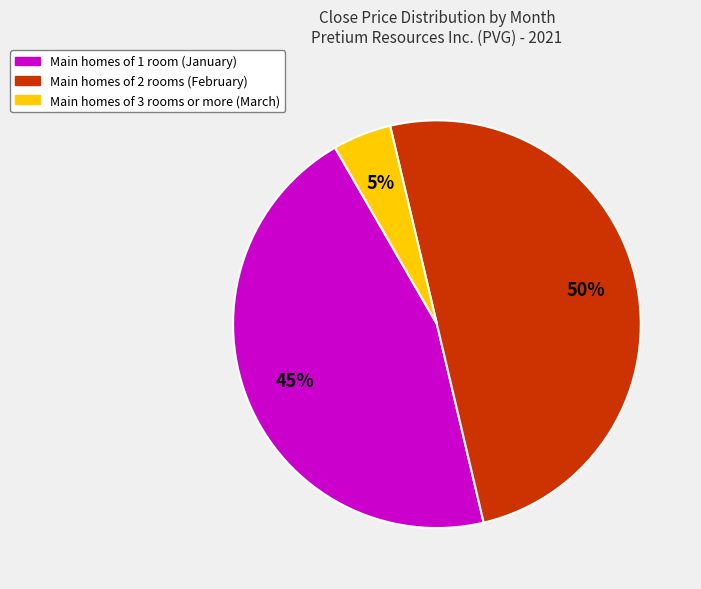

How many slices are in this pie chart?

3